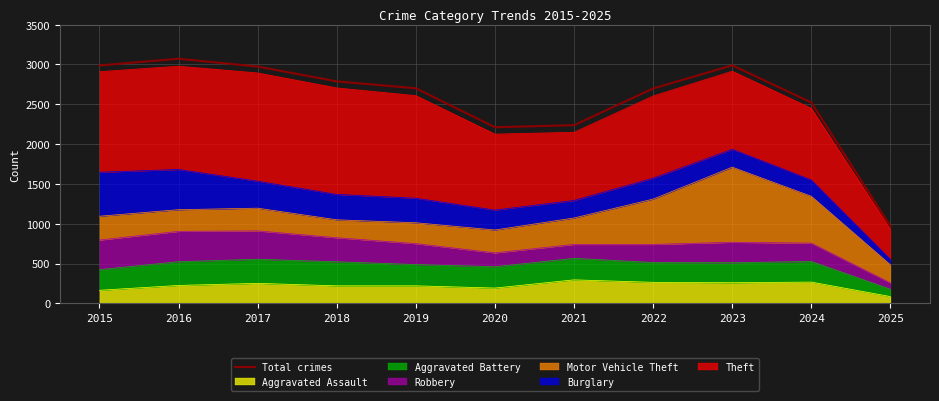

What is the approximate value at 2019?

2700